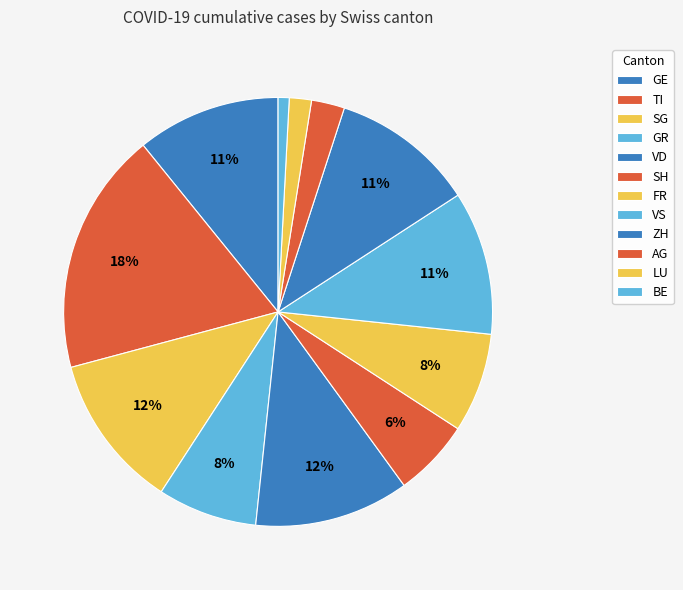

How many slices are in this pie chart?

12